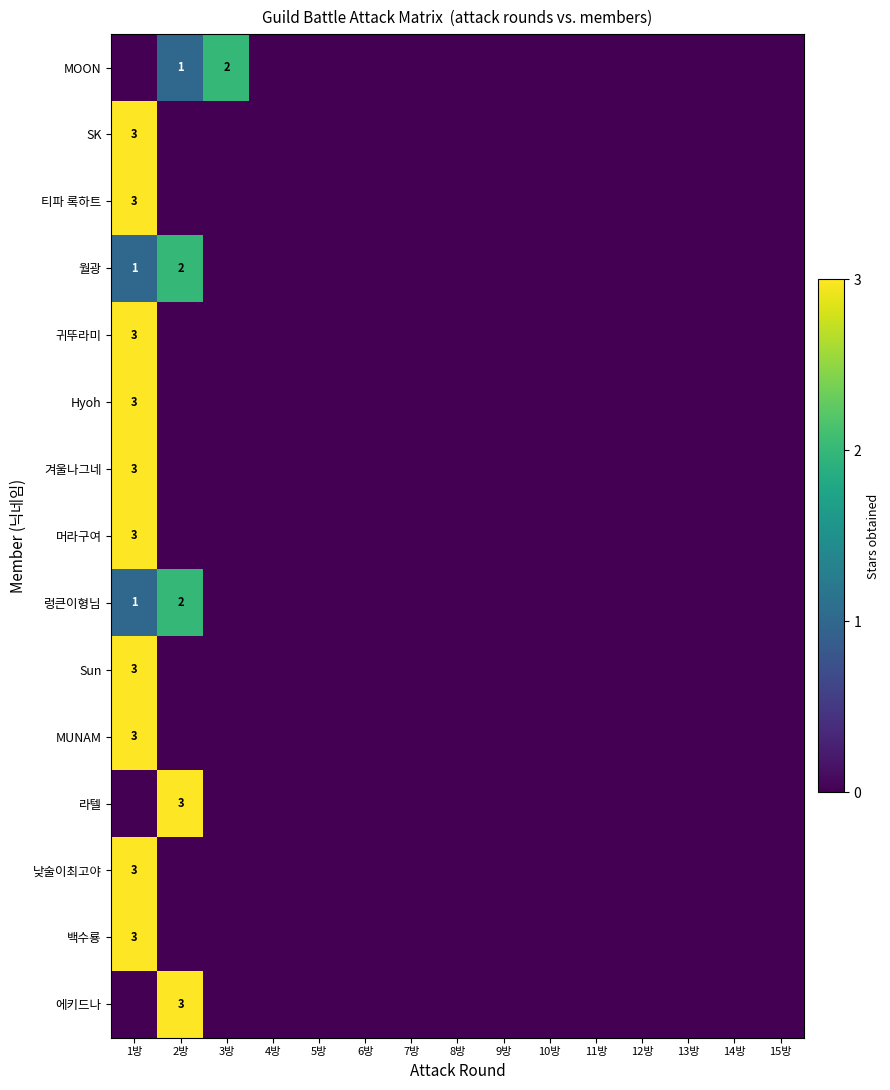

The value of SK at 1방 is 5. True or false?

False